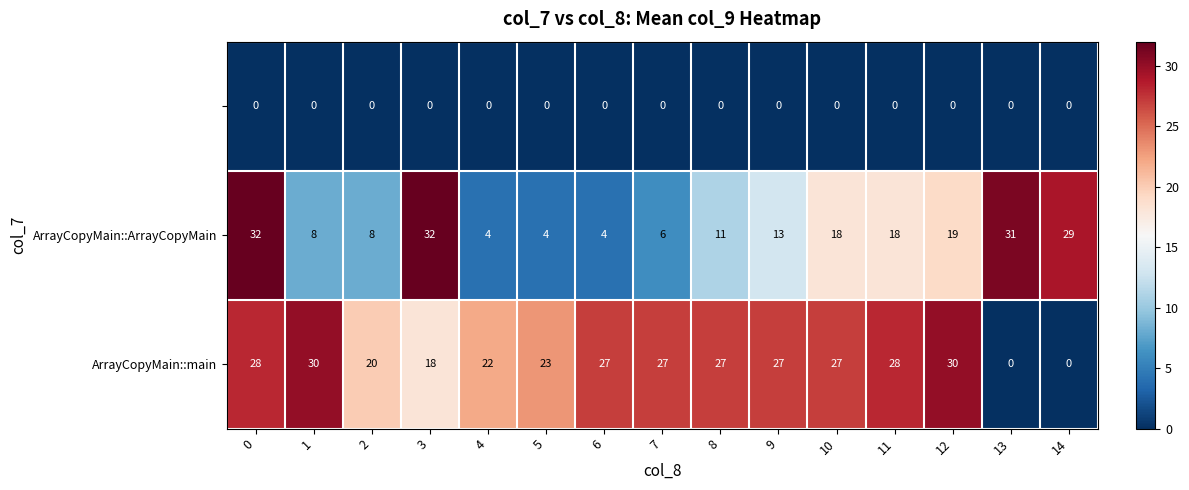

What is the total value across all series at 10?

45